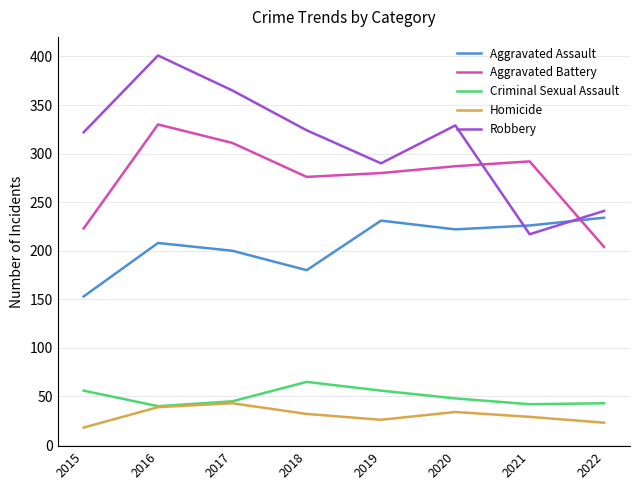

Which series has the largest total across all categories?

Robbery